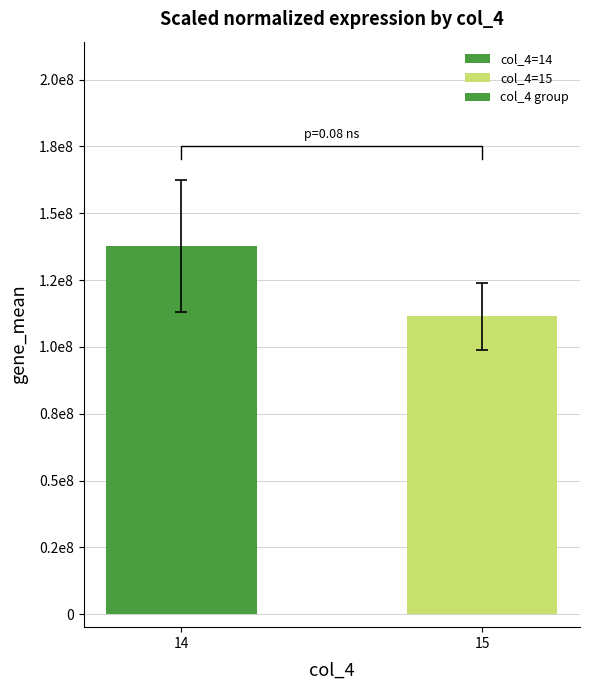

List the labels in order of value, largest first.

14, 15